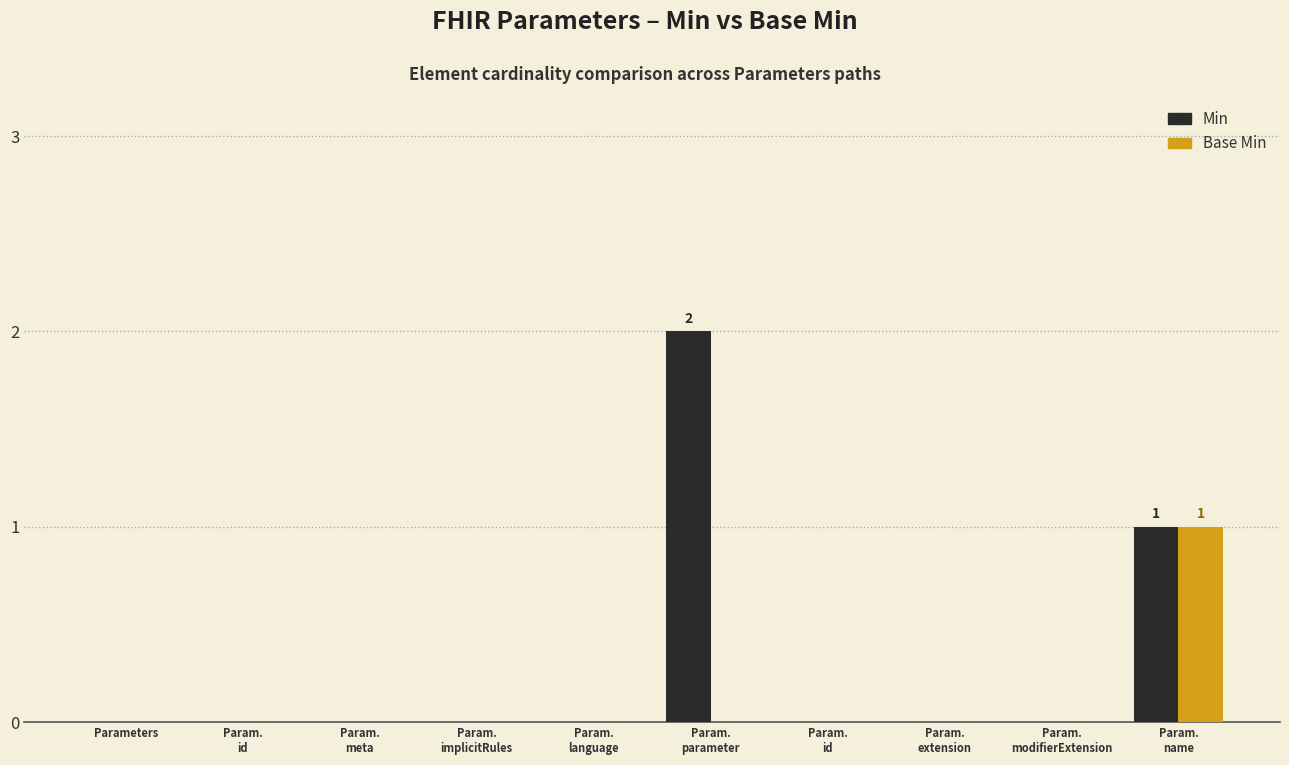

Where is Min nearest to the value 1?

Param.
name